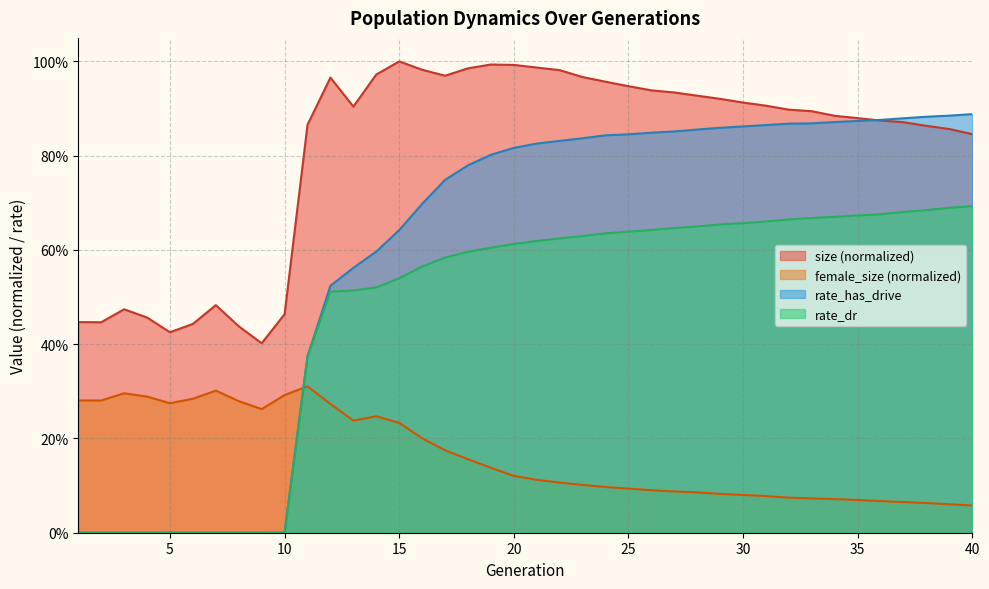

Between 10 and 36, which is larger?

36